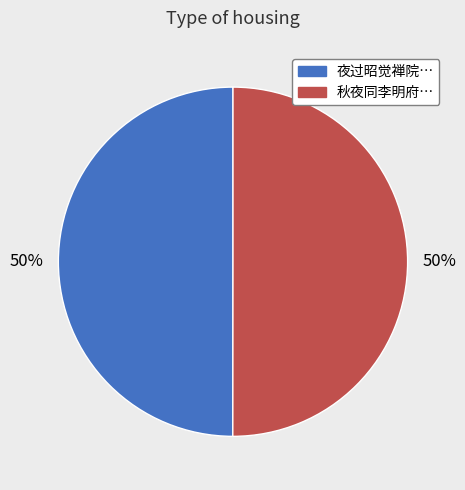

To the nearest percent, what is the average slice percentage?

50%